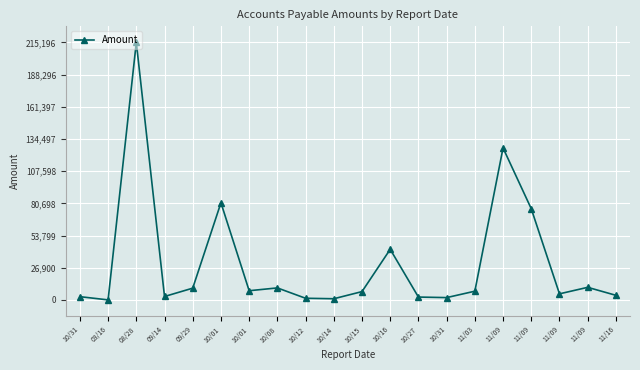

What is the change in value from 10/01 to 11/09?

-0.2